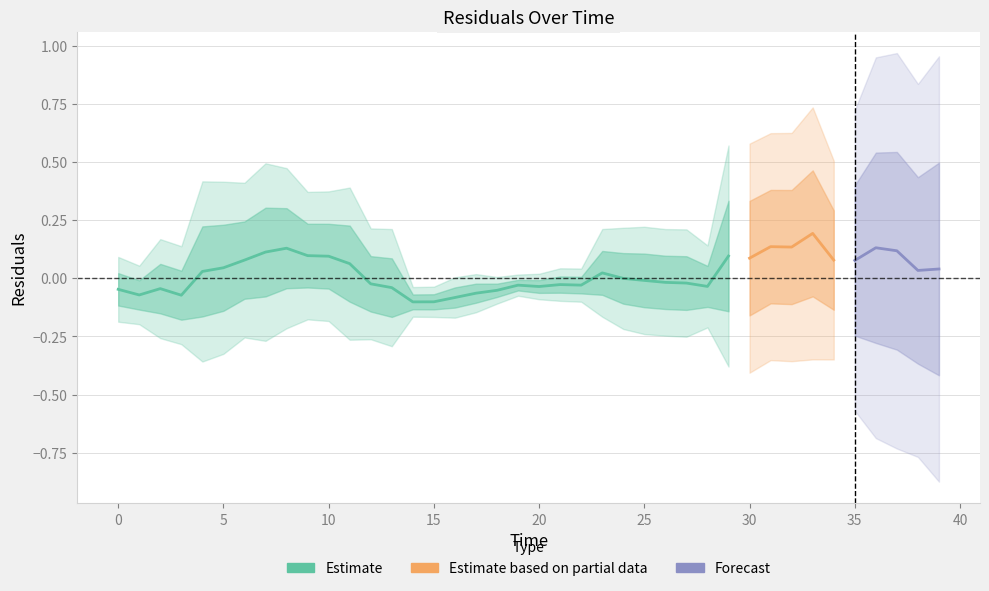

Does the chart display data point markers on the line(s)?

No